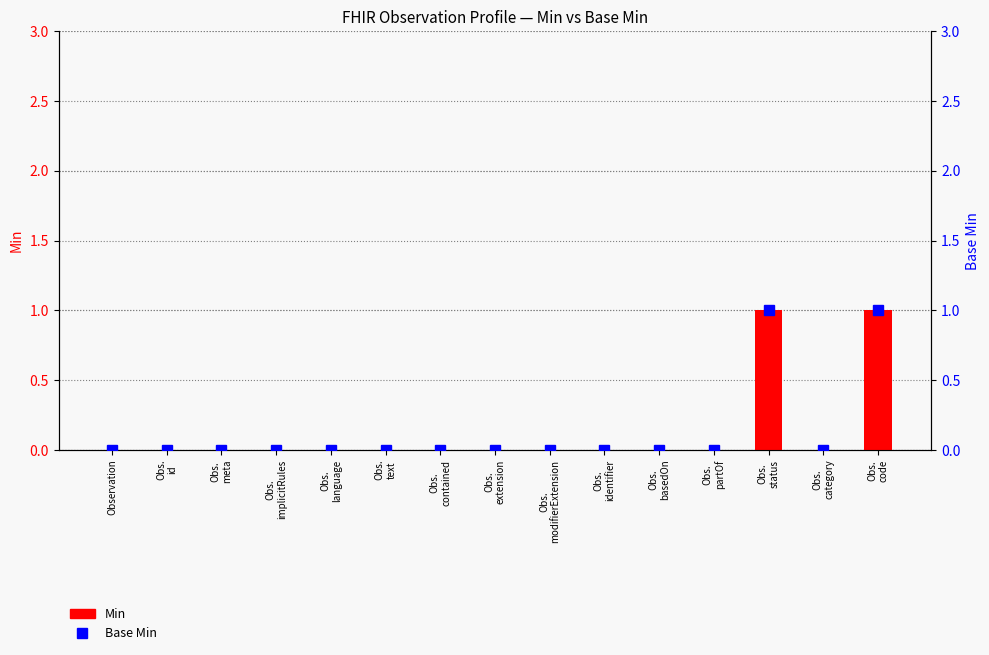

Reading left to right, what are all the values shown in this chart?

Min: Observation=0	Obs.
id=0	Obs.
meta=0	Obs.
implicitRules=0	Obs.
language=0	Obs.
text=0	Obs.
contained=0	Obs.
extension=0	Obs.
modifierExtension=0	Obs.
identifier=0	Obs.
basedOn=0	Obs.
partOf=0	Obs.
status=1	Obs.
category=0	Obs.
code=1
Base Min: Observation=0	Obs.
id=0	Obs.
meta=0	Obs.
implicitRules=0	Obs.
language=0	Obs.
text=0	Obs.
contained=0	Obs.
extension=0	Obs.
modifierExtension=0	Obs.
identifier=0	Obs.
basedOn=0	Obs.
partOf=0	Obs.
status=1	Obs.
category=0	Obs.
code=1